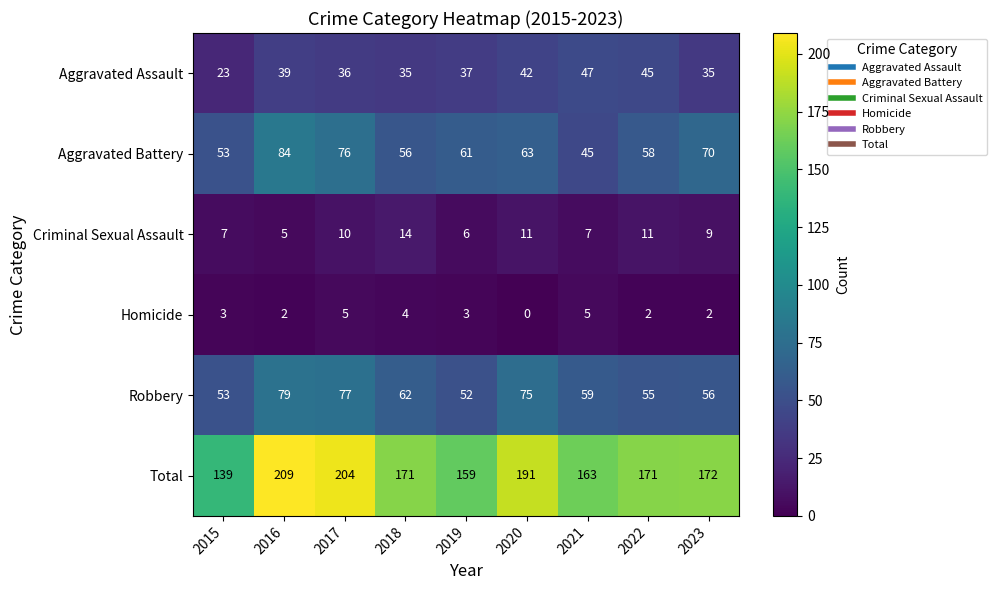

At how many categories does at least one series exceed 0?

9